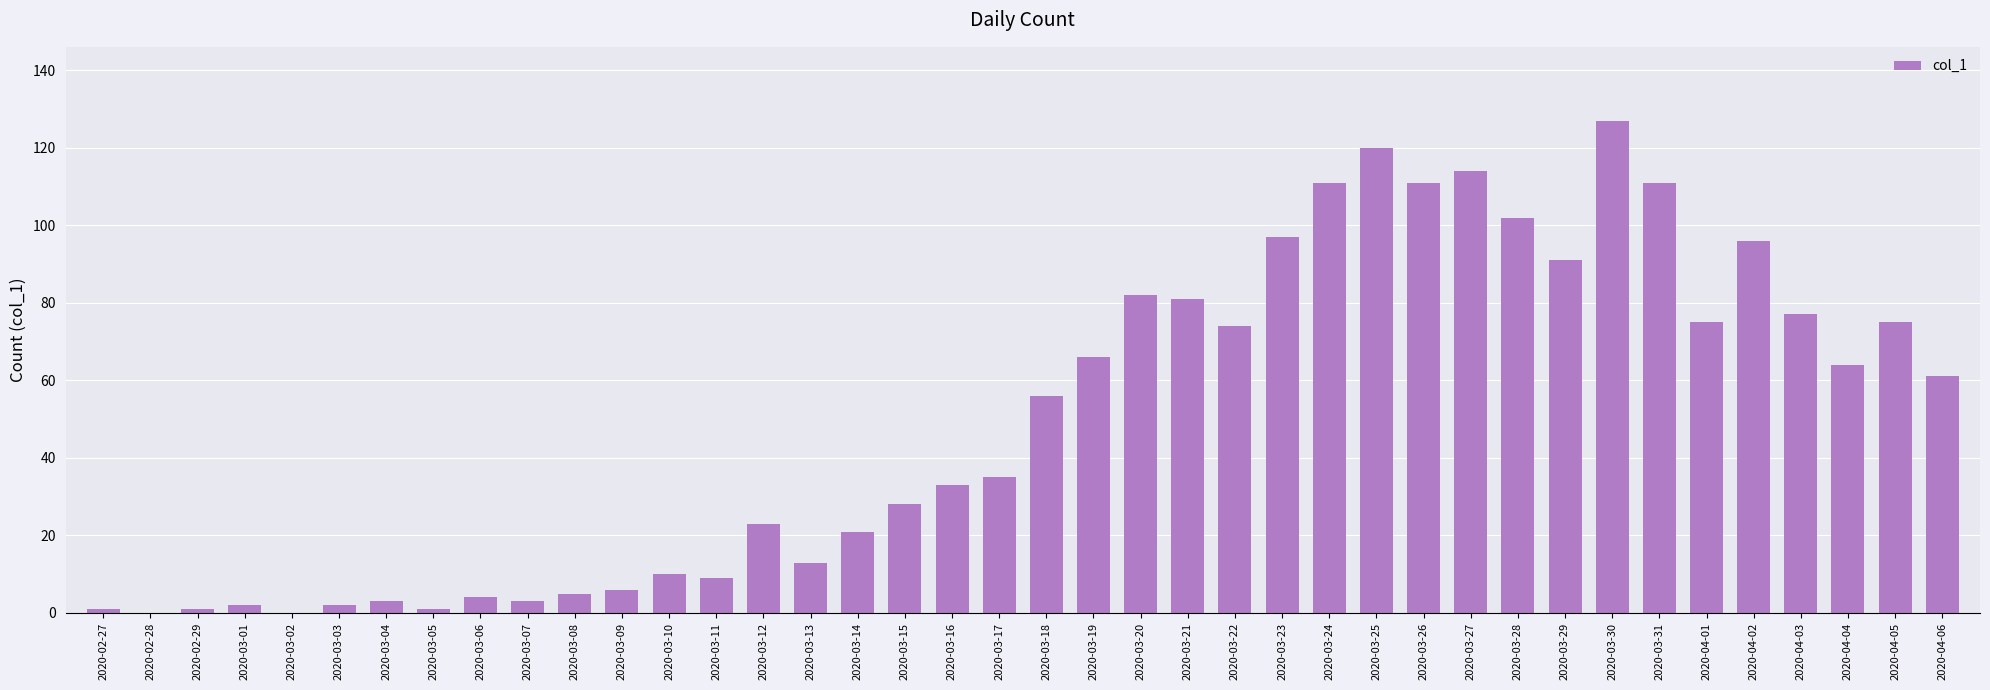

What is the change in value from 2020-03-24 to 2020-04-04?

-47